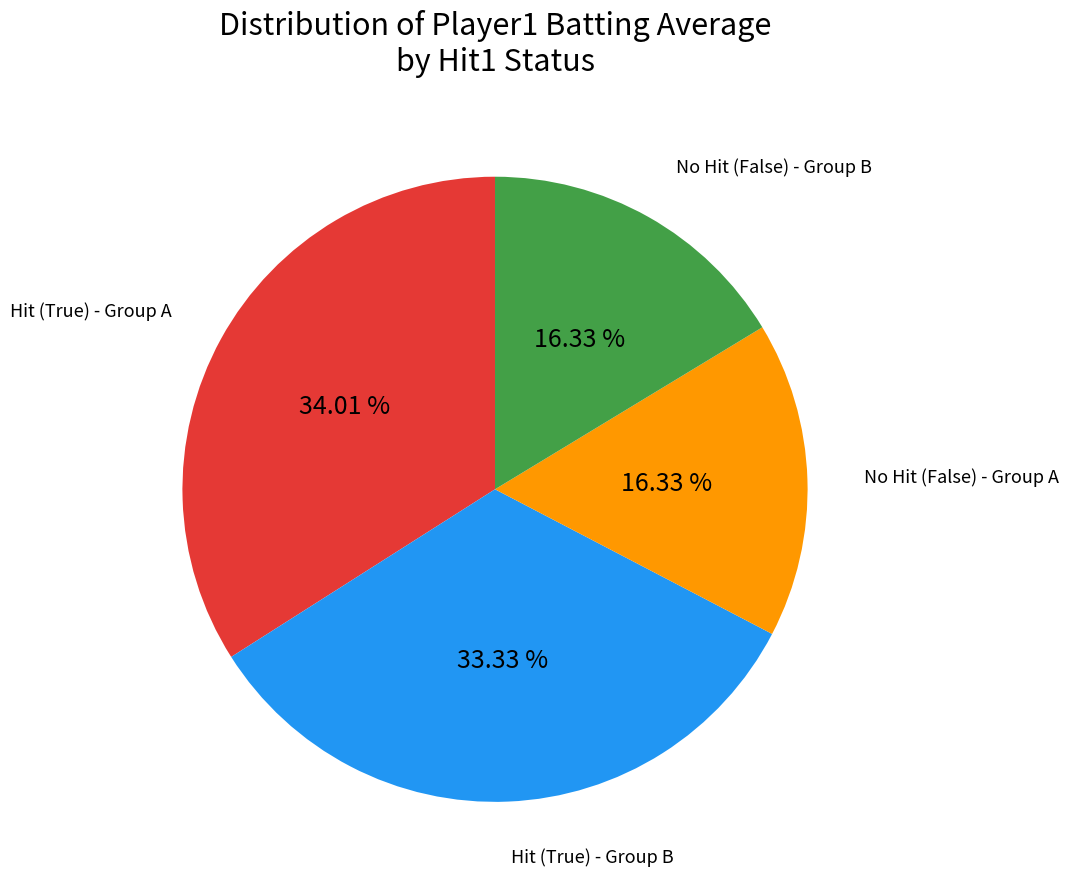

Is there a majority slice in this chart?

No